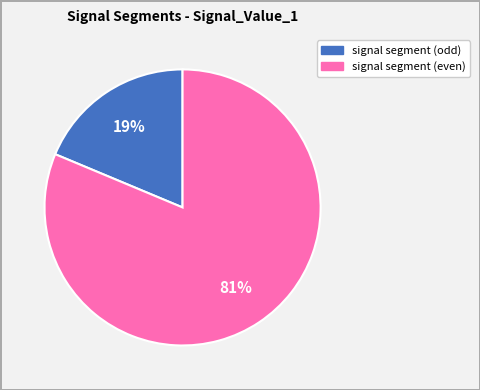

Is there any slice that represents more than half of the pie?

Yes